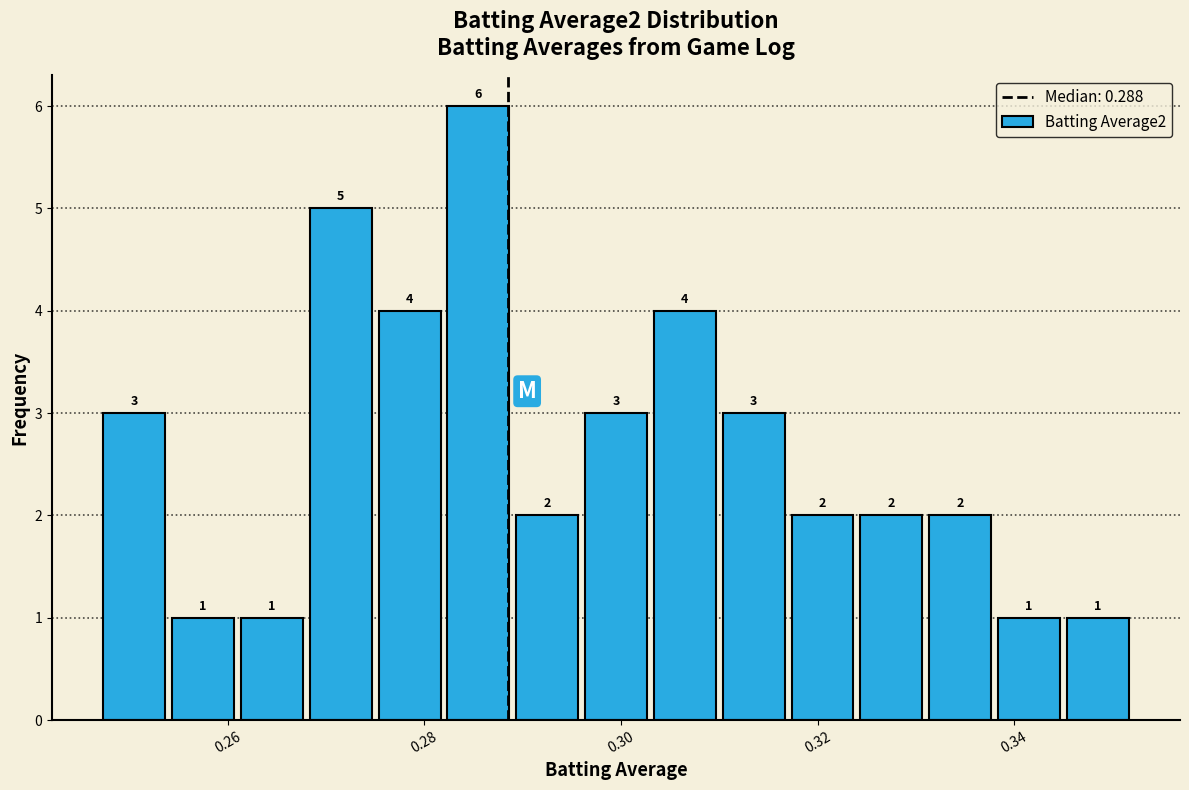

Read against the x-axis, roughly where is the centre of the tallest bar?

0.286